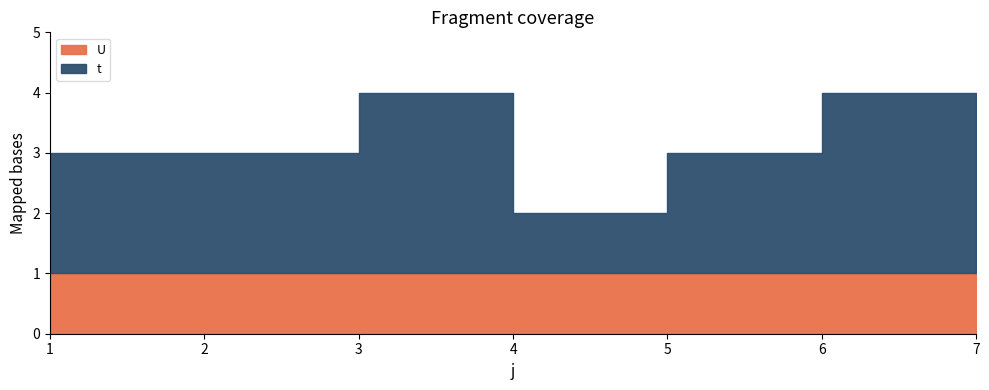

How many values in the t series are below 2?

1